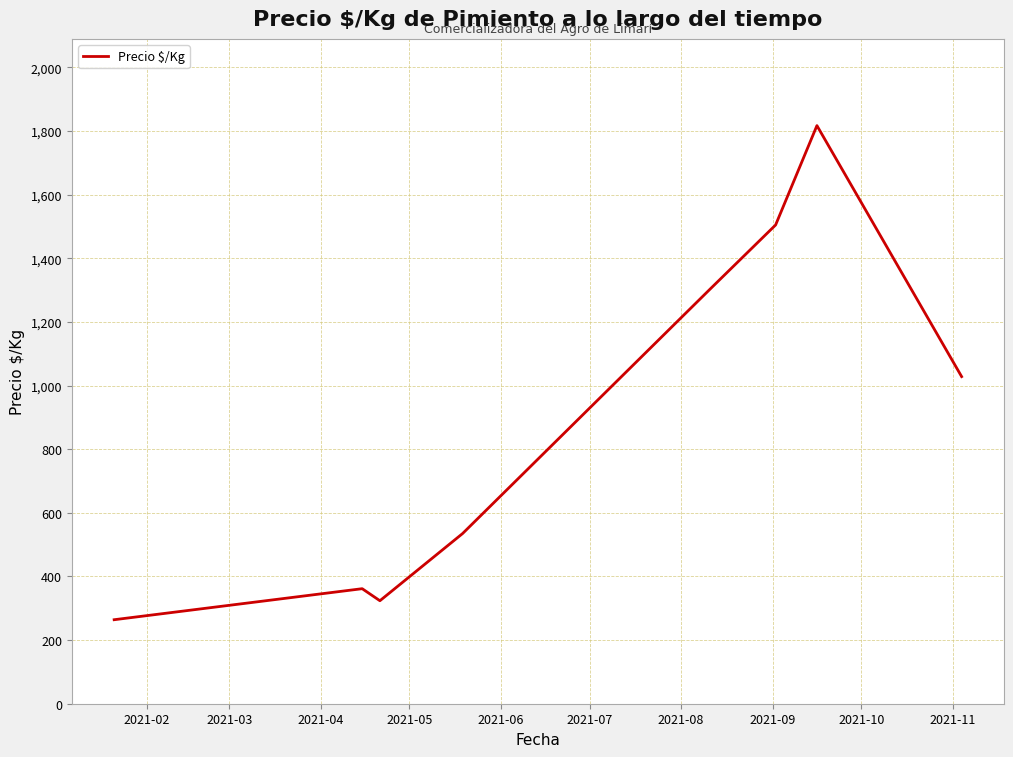

What is the sum of all values?

7138.0